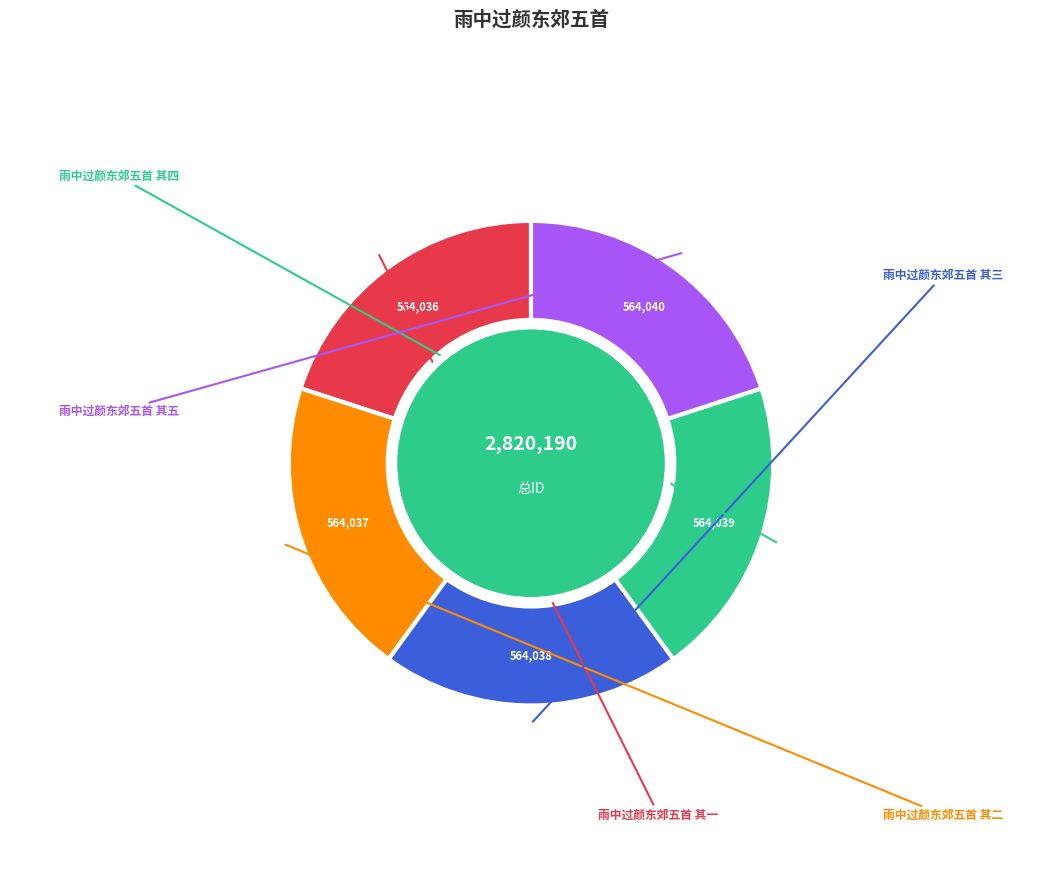

The 雨中过颜东郊五首 其四 slice represents 20% of the pie. True or false?

True